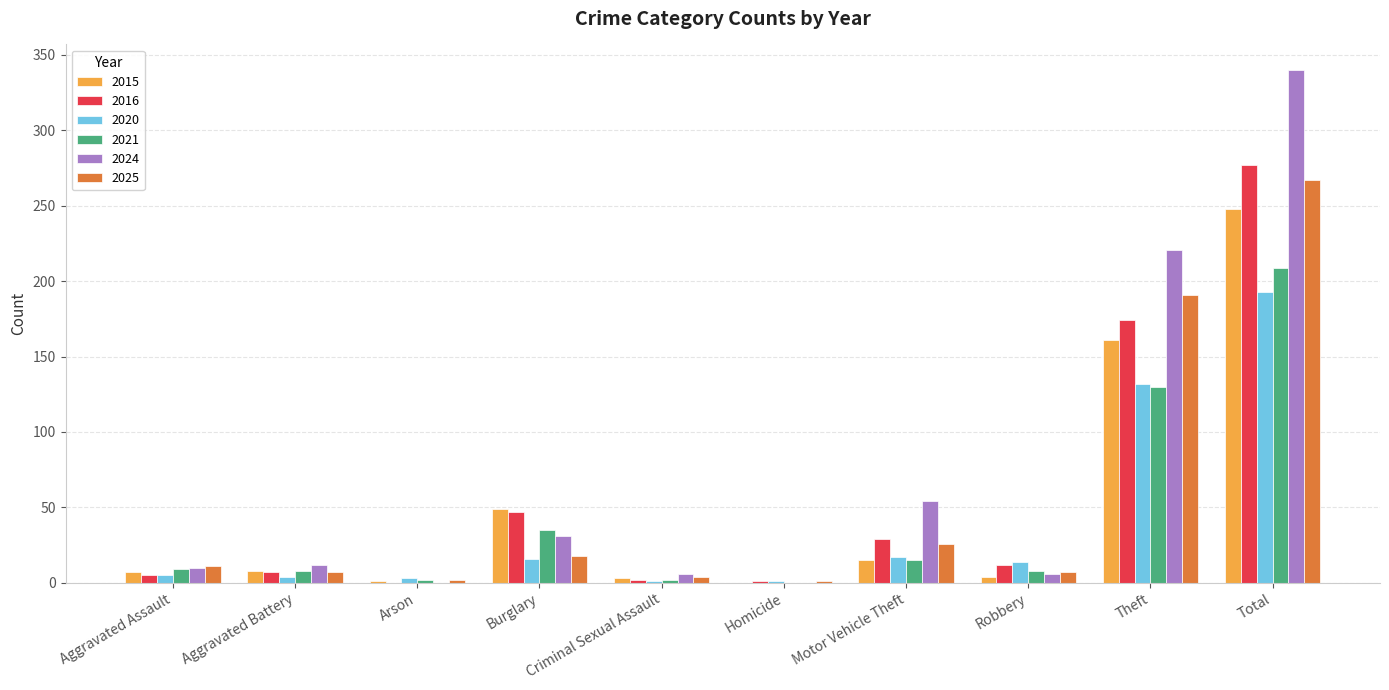

Are the bars horizontal?

No